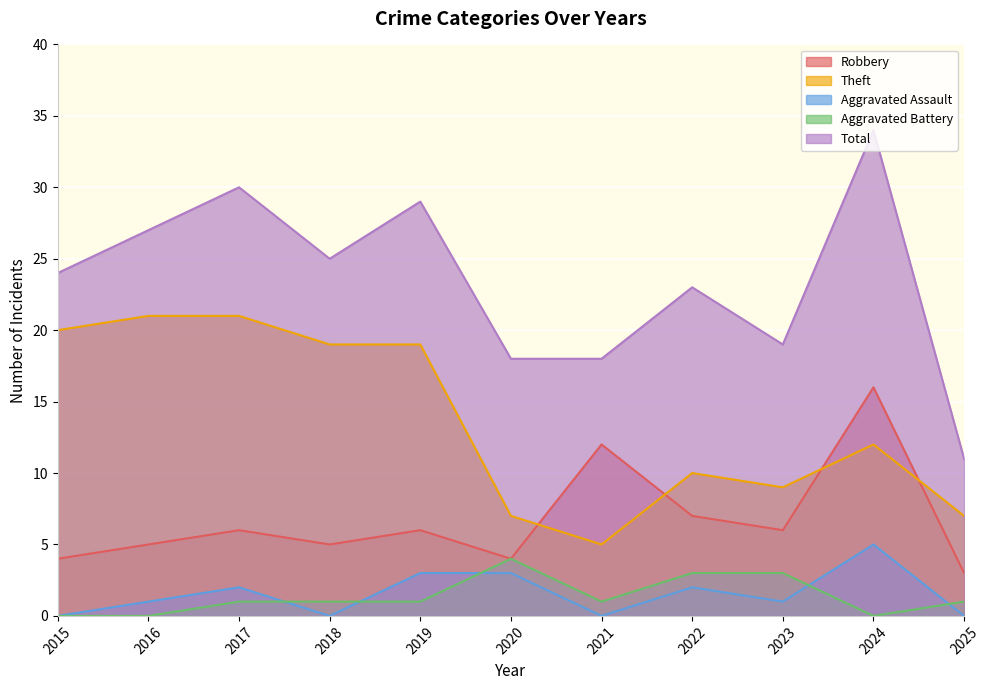

At which category is the sum across all series the highest?

2024